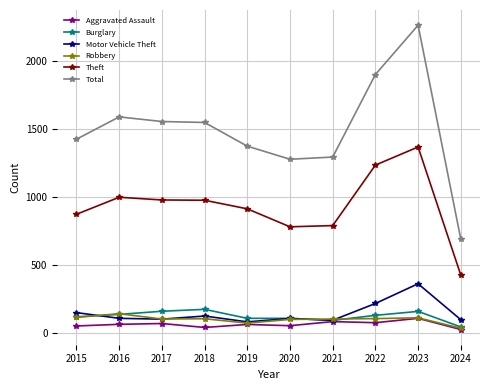

At which category does the chart reach its peak across all series?

2023